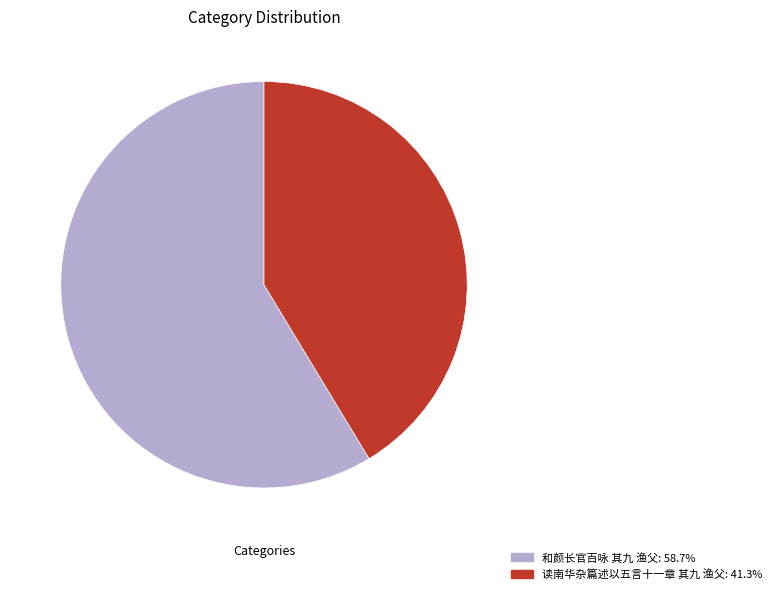

Does 读南华杂篇述以五言十一章 其九 渔父 represent more than half of the total?

No